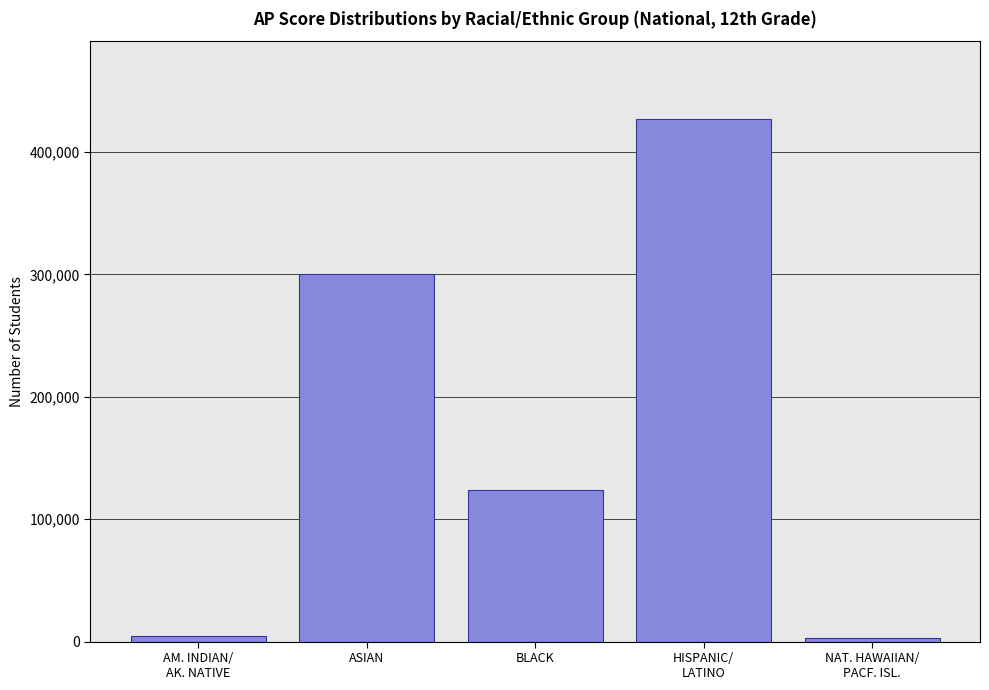

What is the average value?

171737